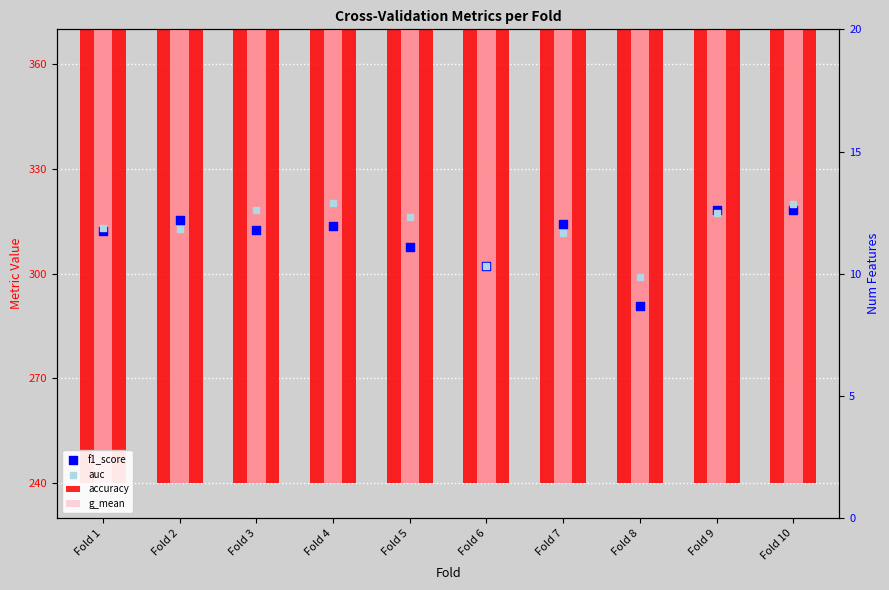

Which series reaches the maximum Y coordinate?

auc